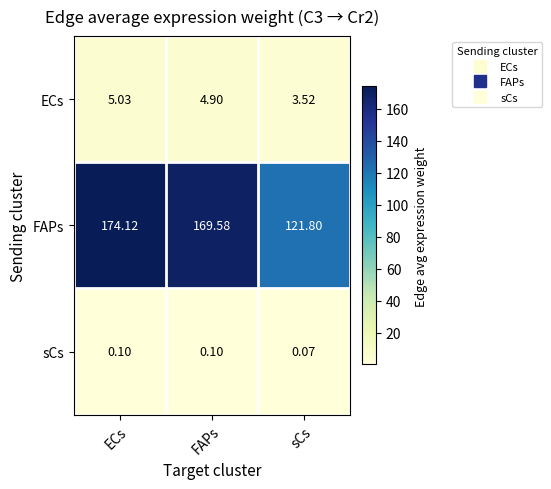

At which label is ECs closest to 4?

sCs